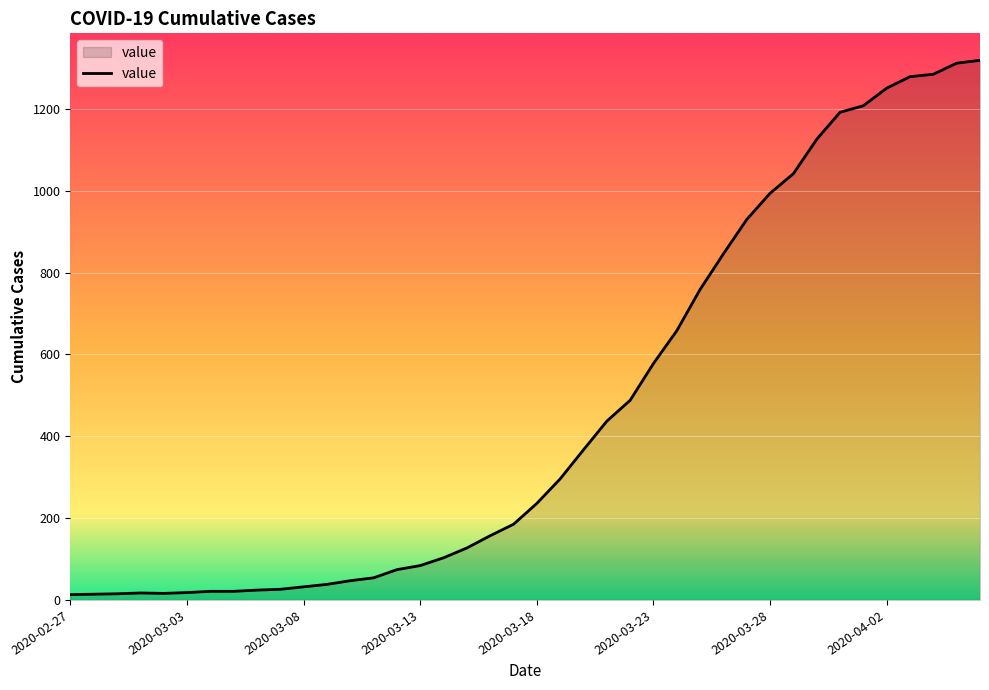

What is the difference between the maximum and minimum values?

1306